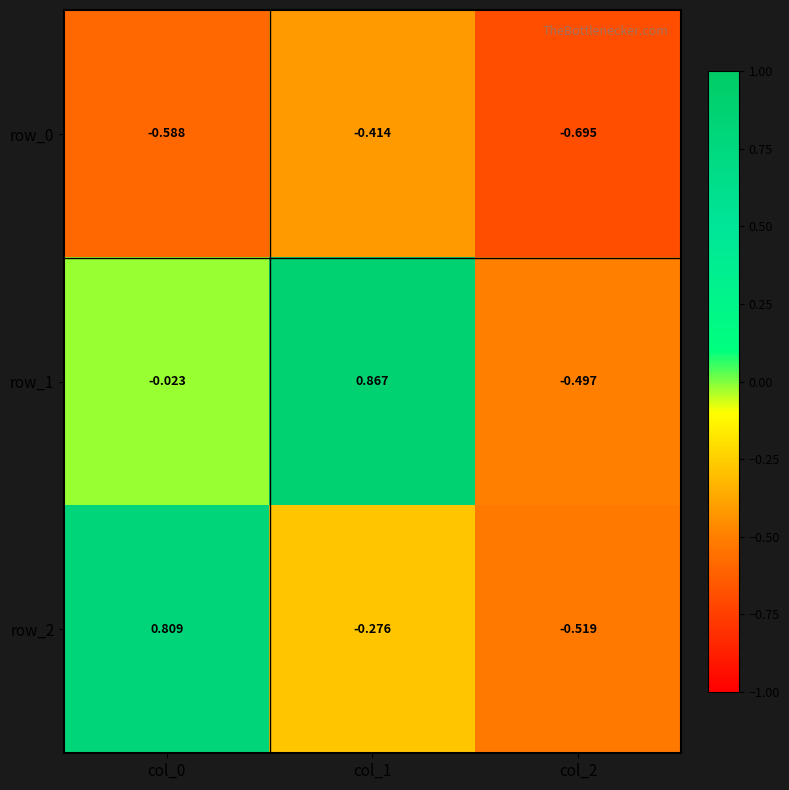

Is the value of row_1 at col_1 greater than the value of row_2 at col_1?

Yes